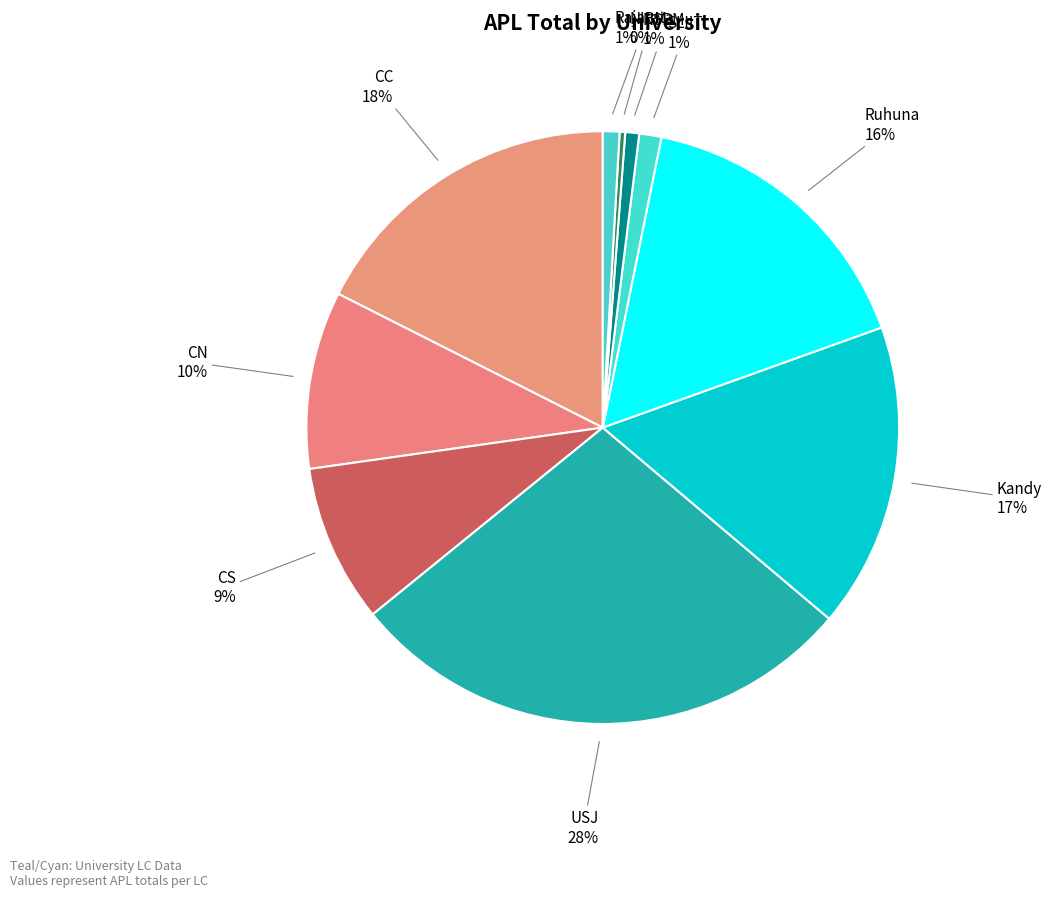

Count the number of slices in the pie.

10